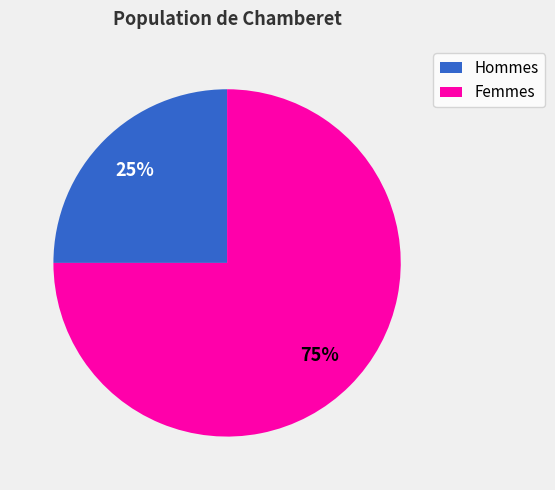

Does any single category account for the majority?

Yes